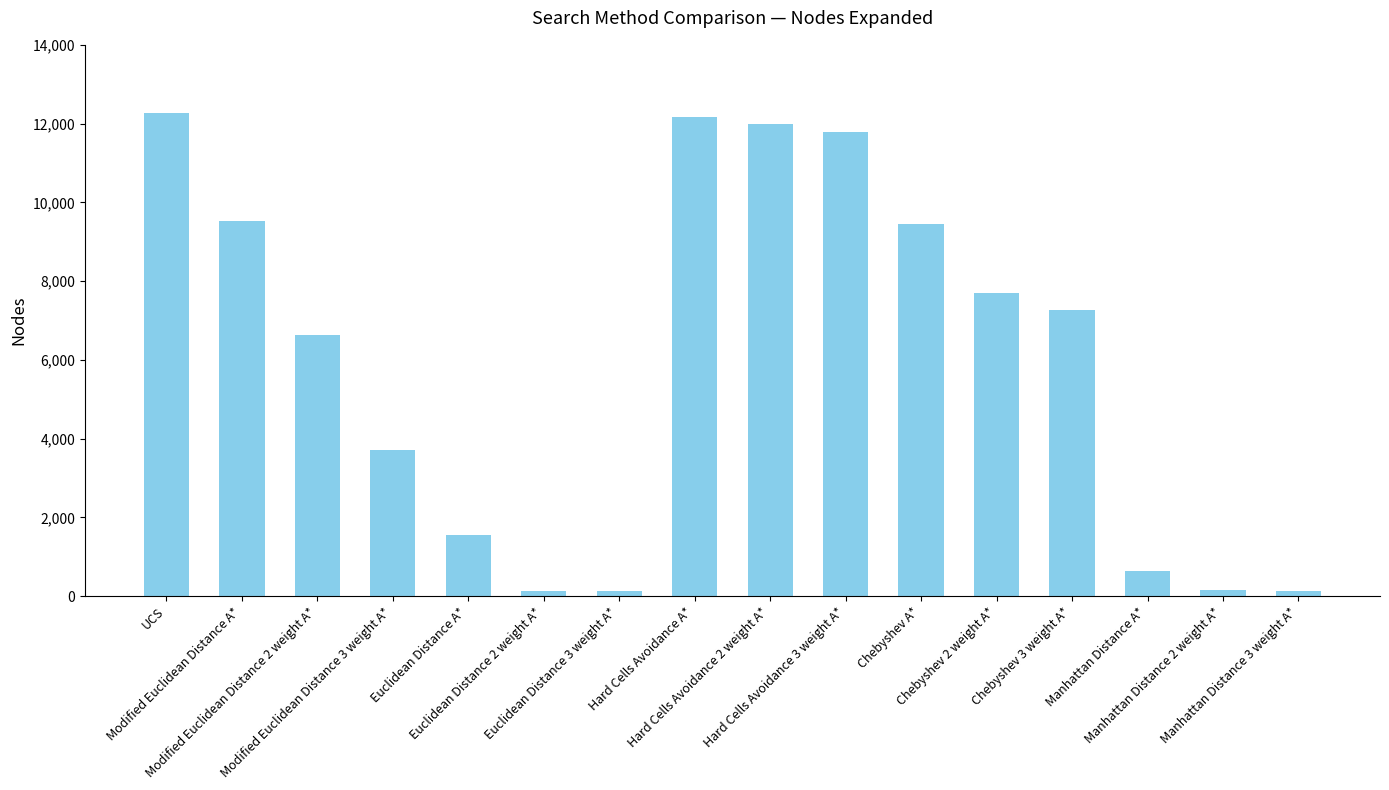

What is the greatest value displayed?

12274.8